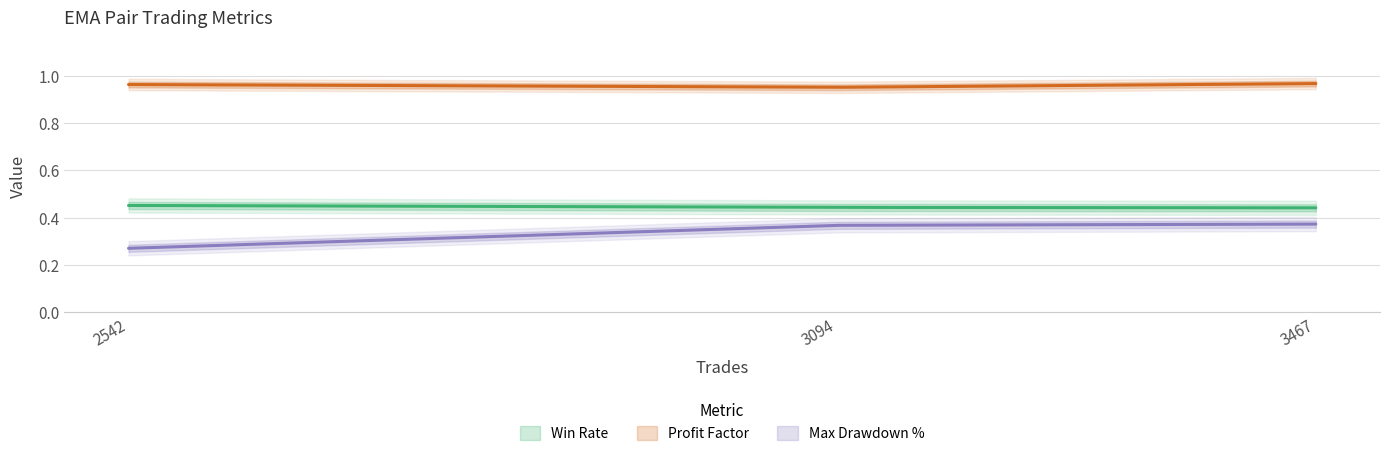

The Win Rate series shows 0.8 at 2542. True or false?

False